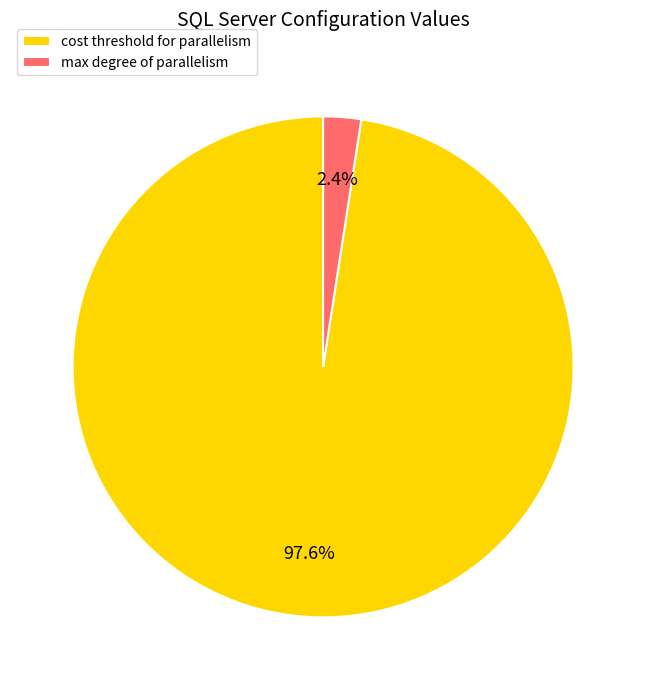

Is cost threshold for parallelism the majority of the pie?

Yes